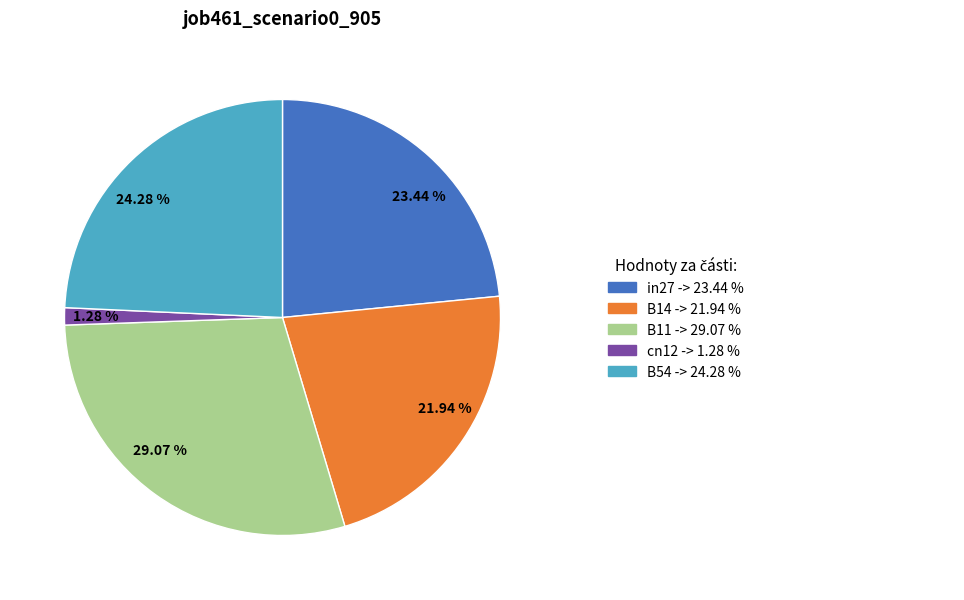

Is there any slice that represents more than half of the pie?

No